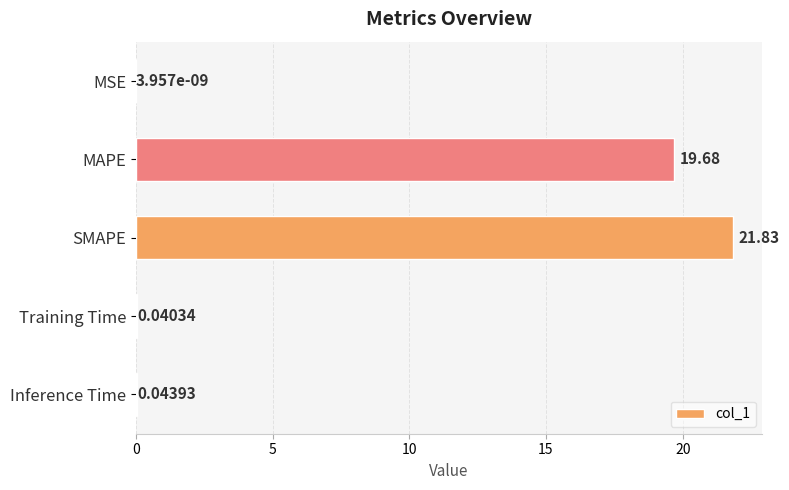

At which label is the value closest to 10?

MAPE